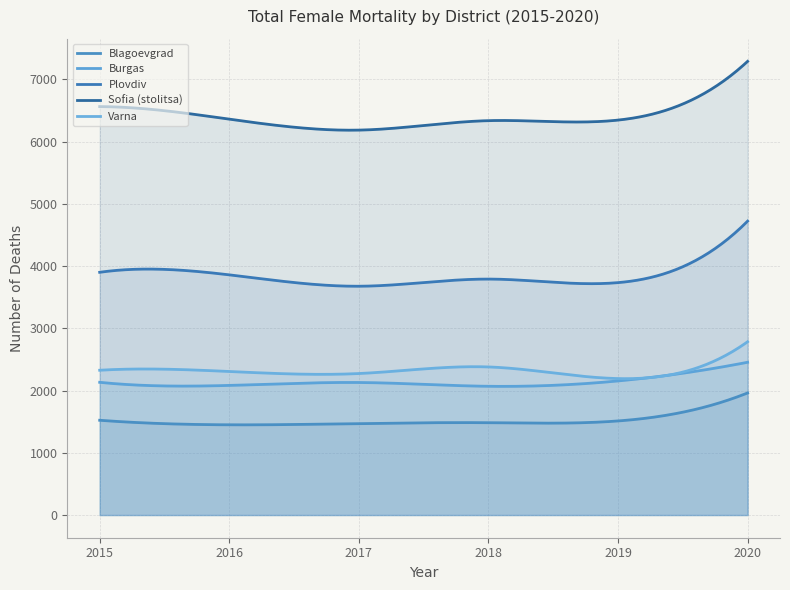

At how many categories does at least one series exceed 5190?

300